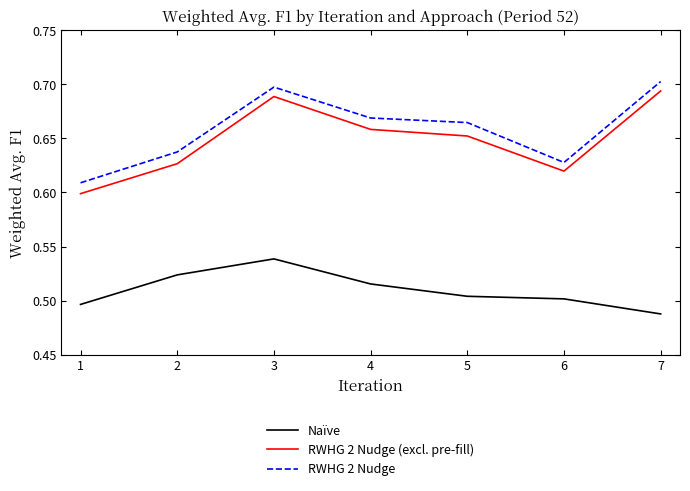

True or false: Naïve has a value of 0.2 at 4.

False